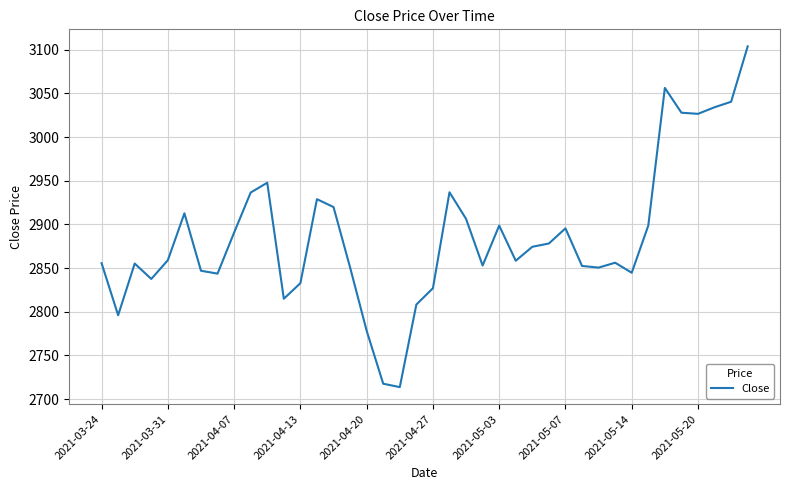

What is the greatest value displayed?

3103.9